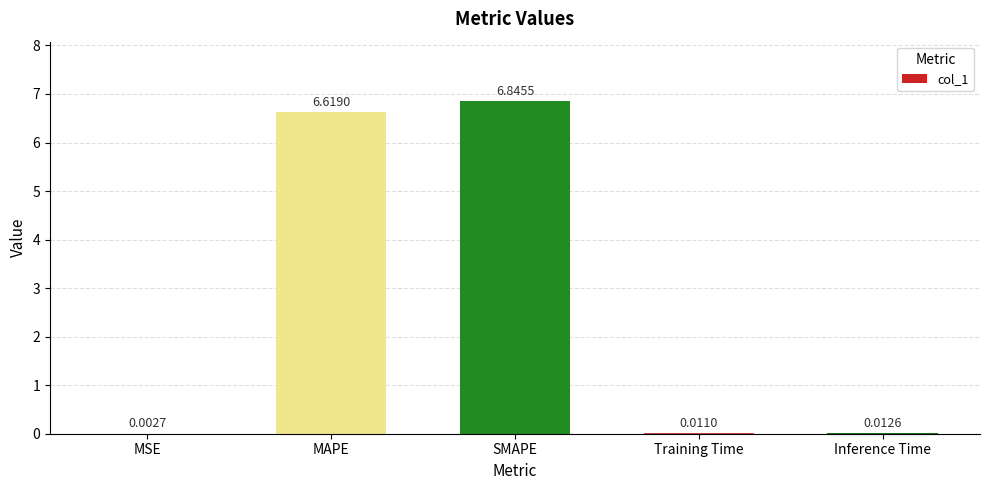

The chart shows a value of 6.6 at MAPE. True or false?

True